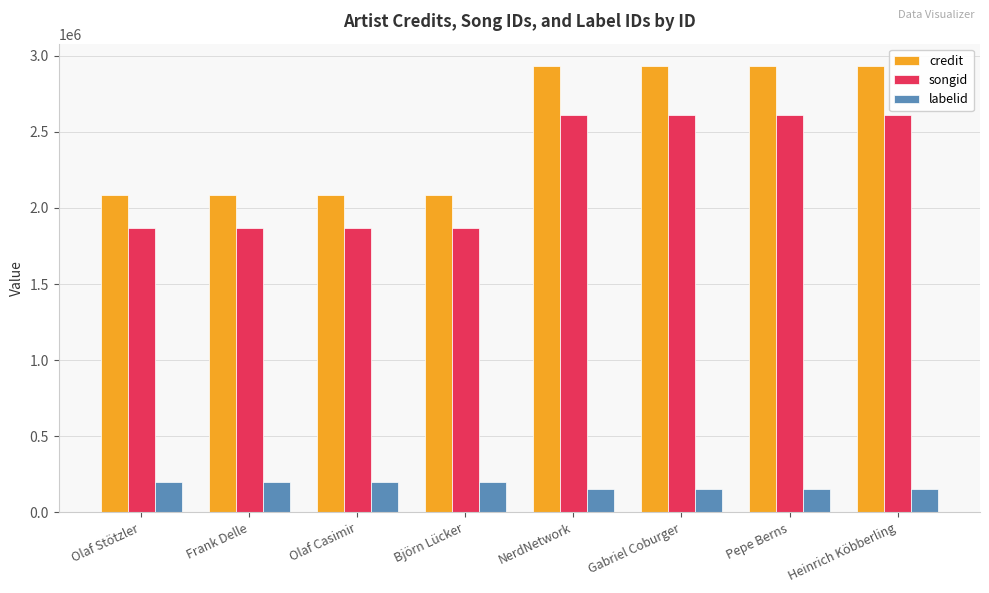

Reading right to left, list all the values displayed in this chart.

credit: Heinrich Köbberling=2933065	Pepe Berns=2933065	Gabriel Coburger=2933065	NerdNetwork=2933065	Björn Lücker=2087392	Olaf Casimir=2087392	Frank Delle=2087392	Olaf Stötzler=2087392
songid: Heinrich Köbberling=2610146	Pepe Berns=2610146	Gabriel Coburger=2610146	NerdNetwork=2610146	Björn Lücker=1868954	Olaf Casimir=1868954	Frank Delle=1868954	Olaf Stötzler=1868954
labelid: Heinrich Köbberling=154981	Pepe Berns=154981	Gabriel Coburger=154981	NerdNetwork=154981	Björn Lücker=202258	Olaf Casimir=202258	Frank Delle=202258	Olaf Stötzler=202258